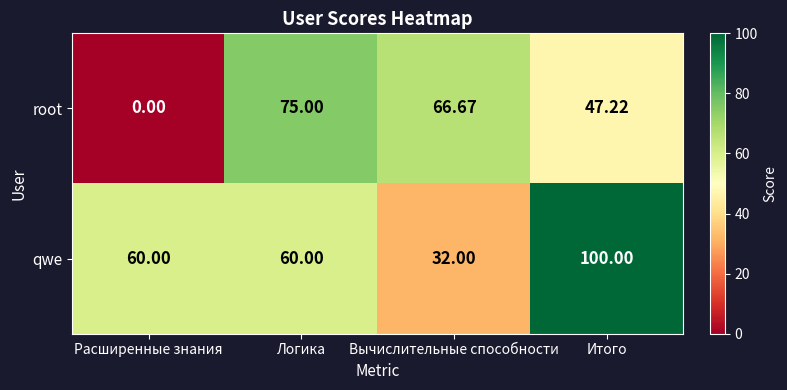

What is the total value across all series at Итого?

147.2